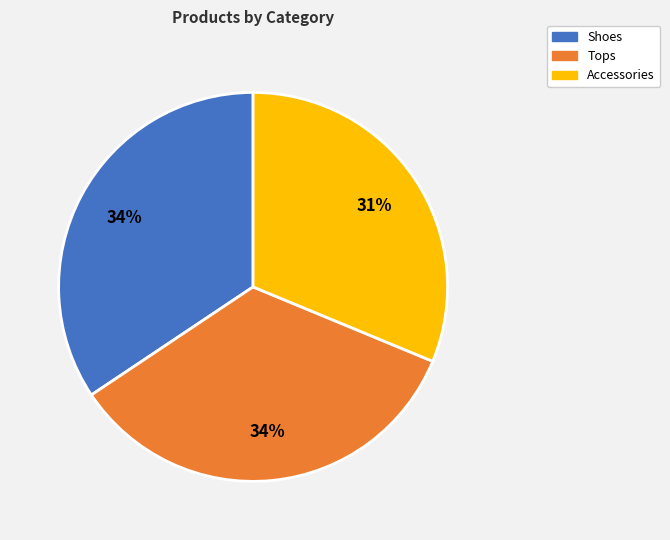

Does any single category account for the majority?

No